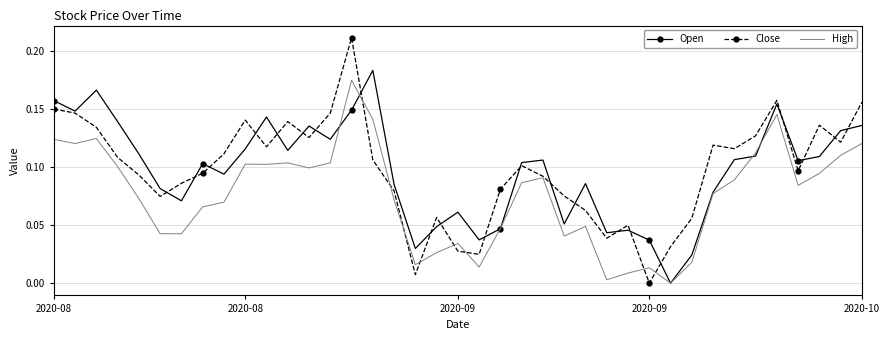

In Open, how many points are lower than both neighbors (excluding endpoints)?

11